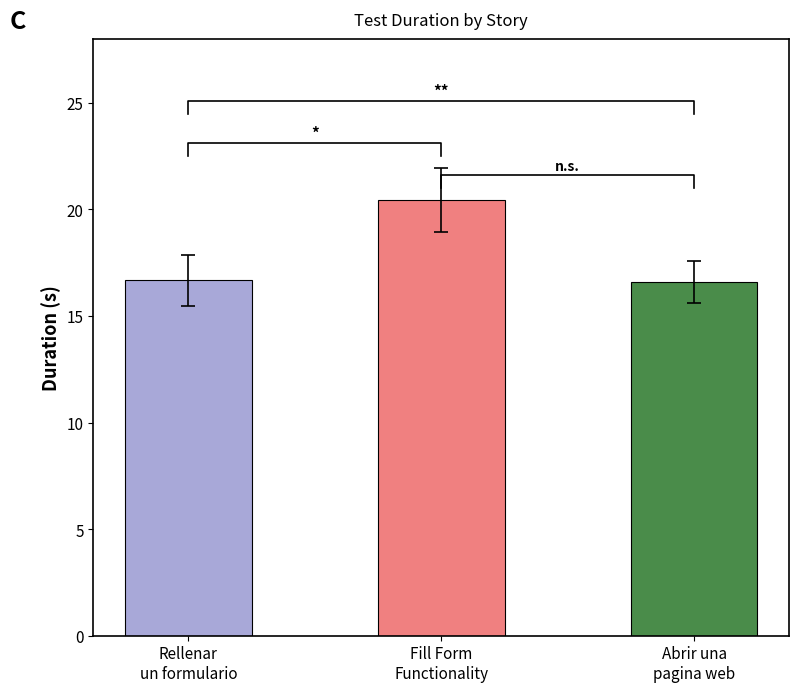

True or false: the data shows 11.2 at Abrir una
pagina web.

False